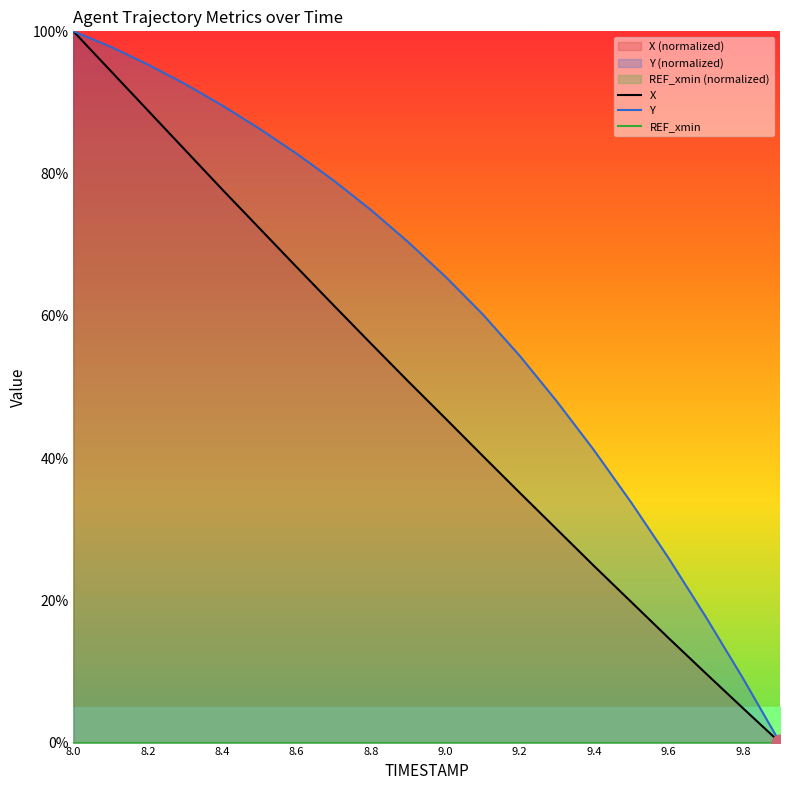

At which label does Y reach its peak?

8.0